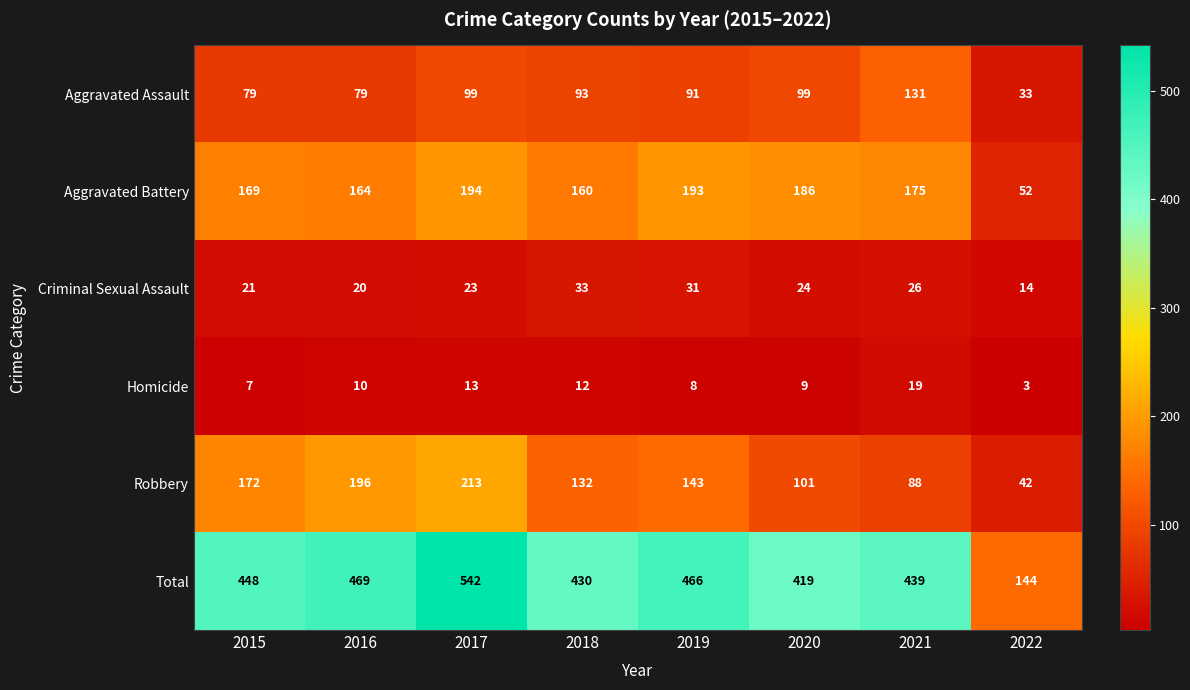

At which category is the sum across all series the highest?

2017